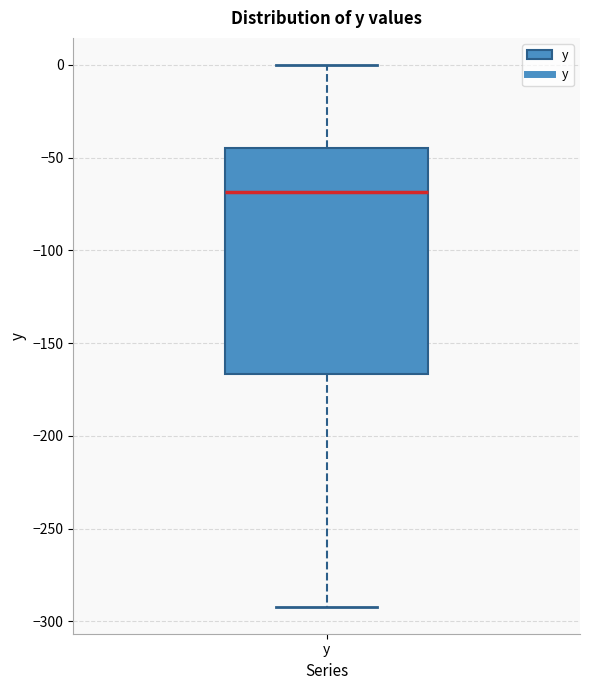

Read this box plot against the y-axis: the position of the median line, the range covered by the box, and the ends of both whiskers. The values are not printed on the chart, so give them approximately, as read against the axis.

median -70, box -165 to -45, whiskers -290 to 0